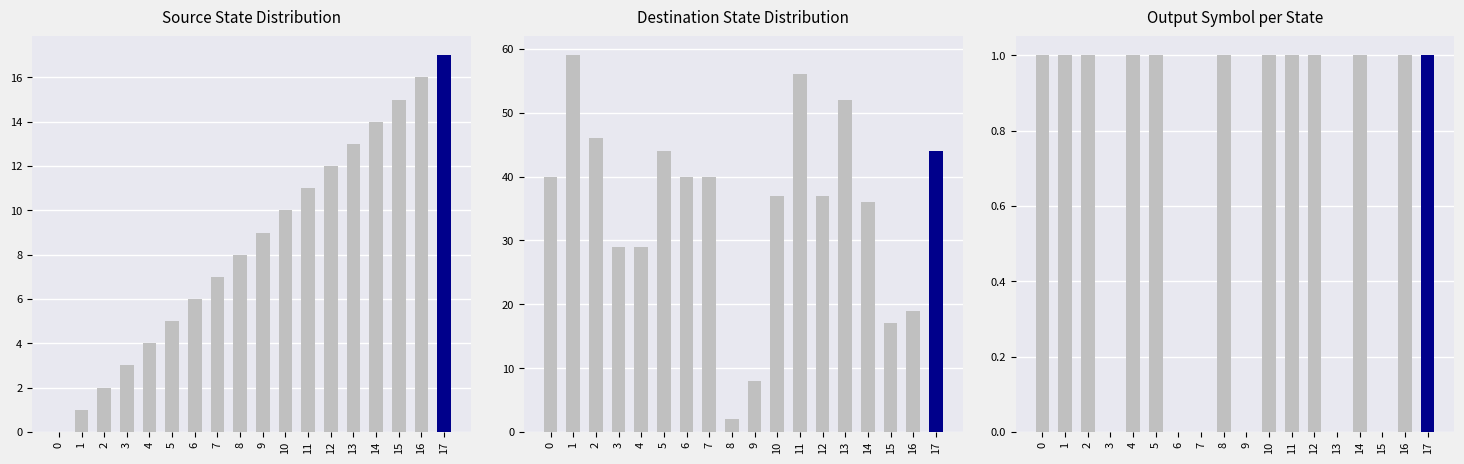

What is the lowest value of the Transitions from State 7 (faulty) series?

1